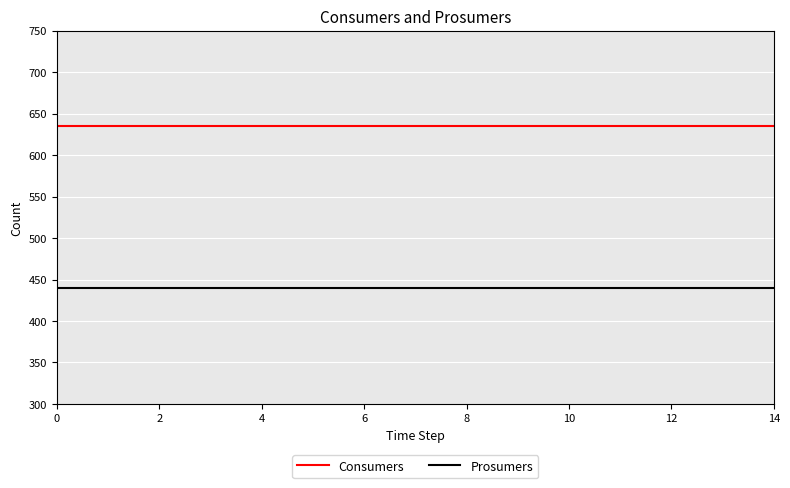

Does the chart have visible grid lines?

Yes